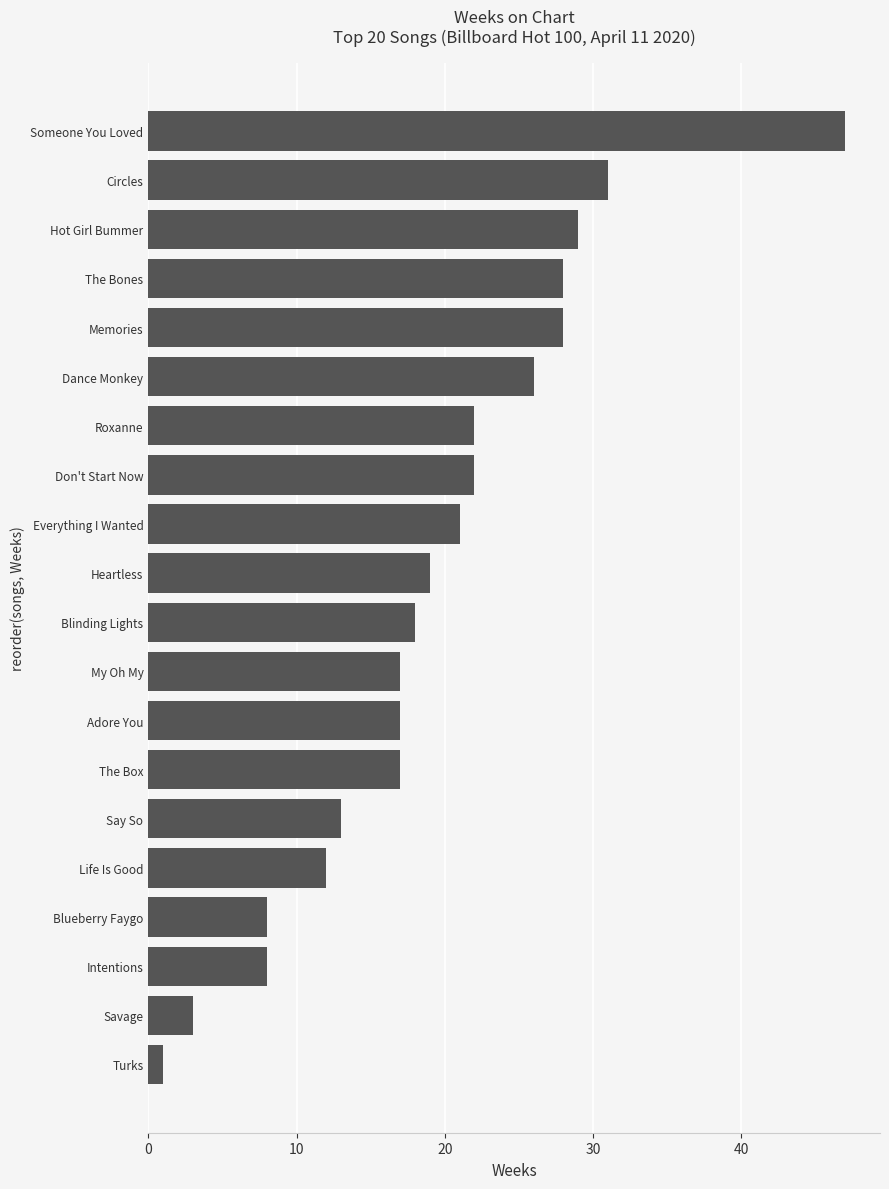

What is the smallest value displayed?

1